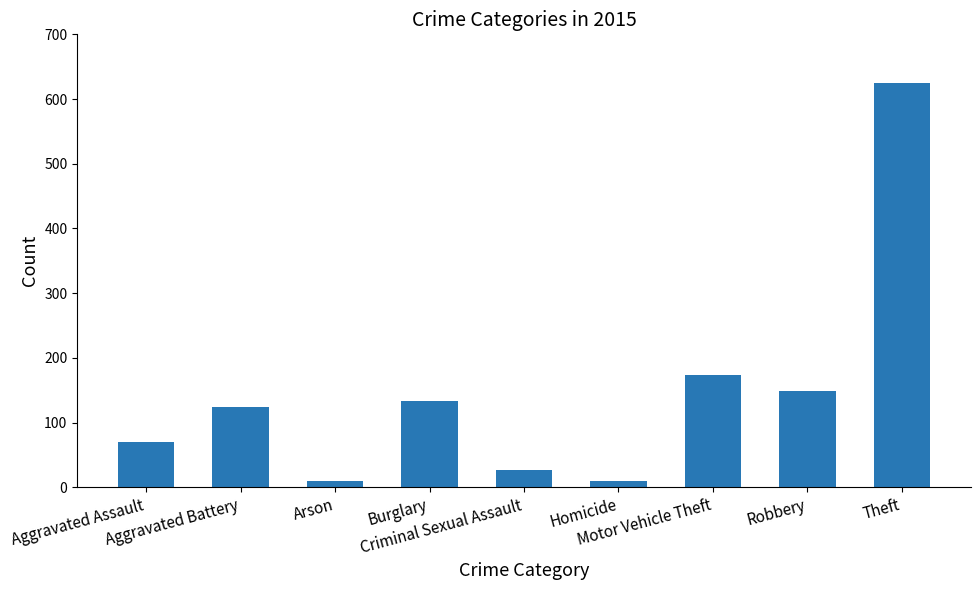

What is the greatest value displayed?

625